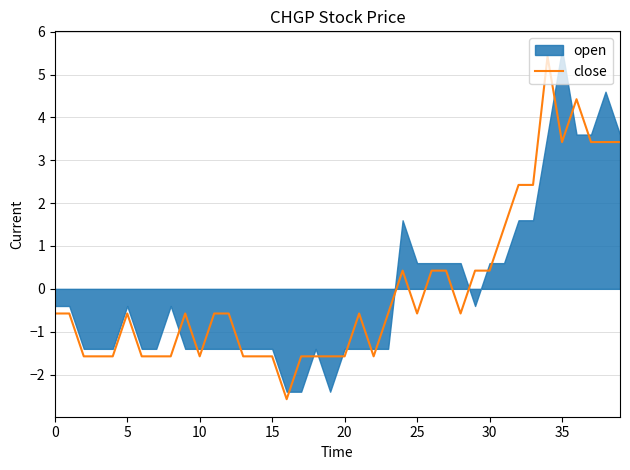

What is the minimum value for close?

-2.6